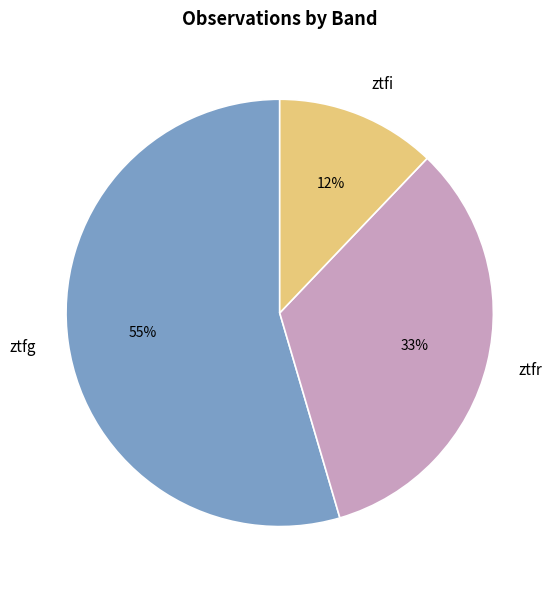

Count the number of slices in the pie.

3